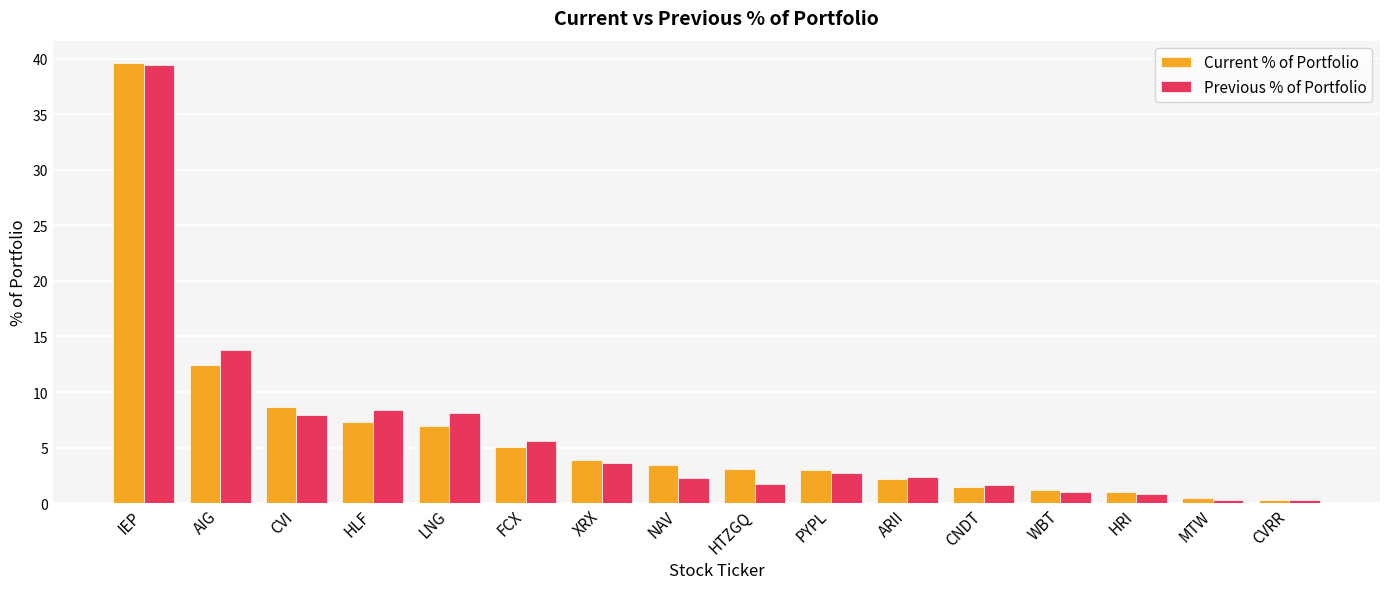

What is the highest value of the Previous % of Portfolio series?

39.4